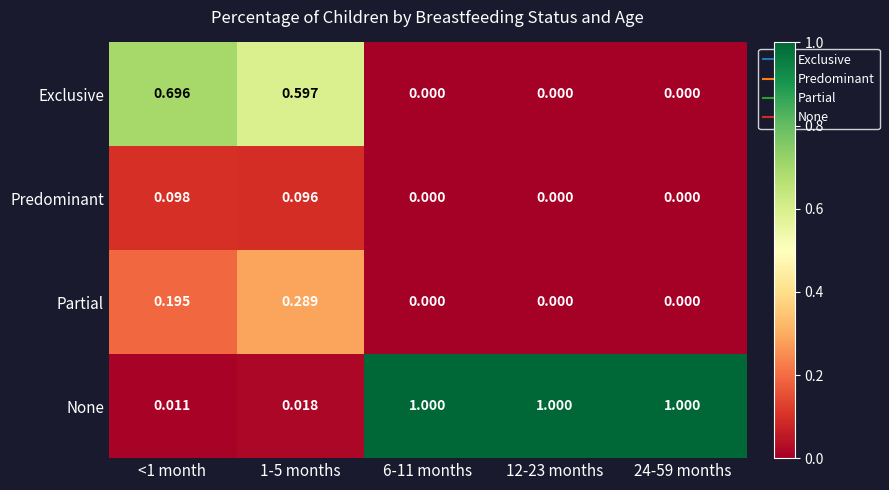

Is the value of Partial at <1 month greater than the value of None at <1 month?

Yes